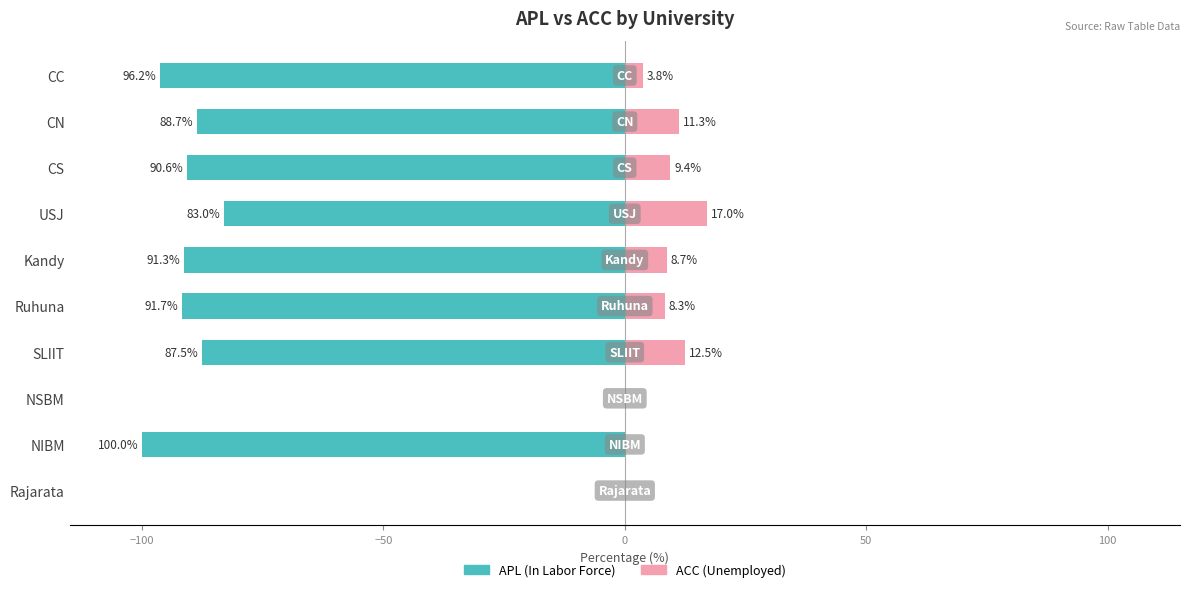

The value of ACC (Unemployed) at NSBM is 0.0. True or false?

True